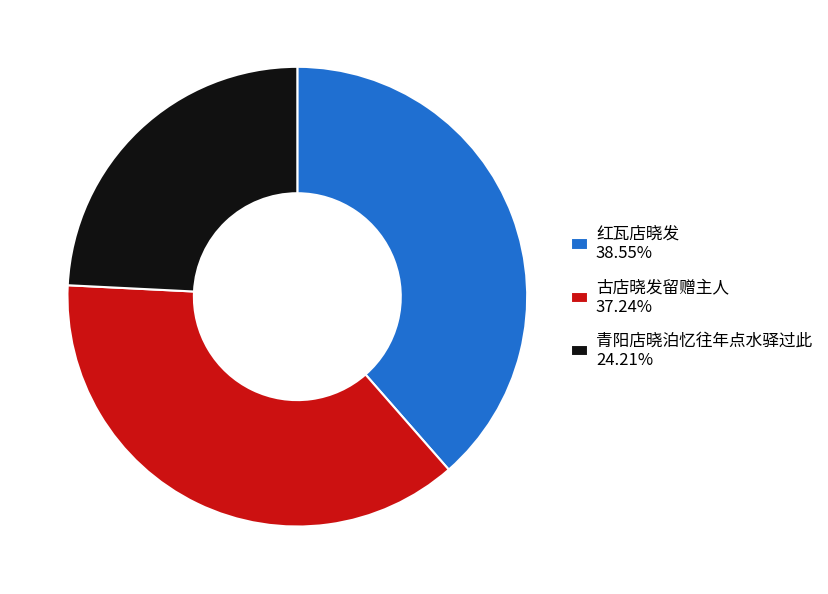

True or false: 红瓦店晓发 accounts for 29% of the total.

False